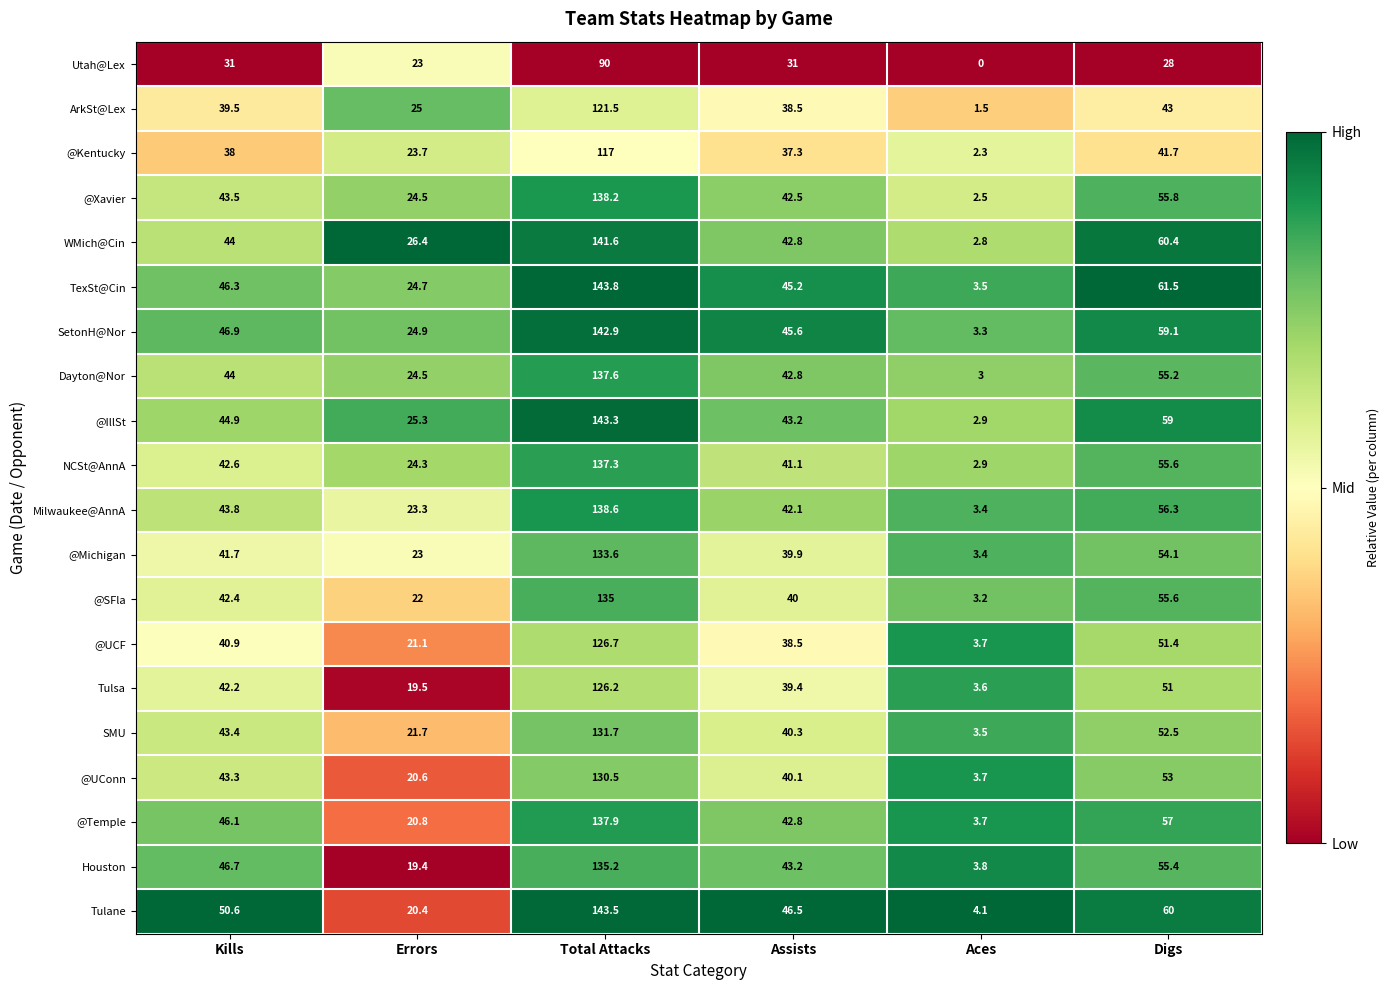

The value of Tulane at Kills is 50.6. True or false?

True